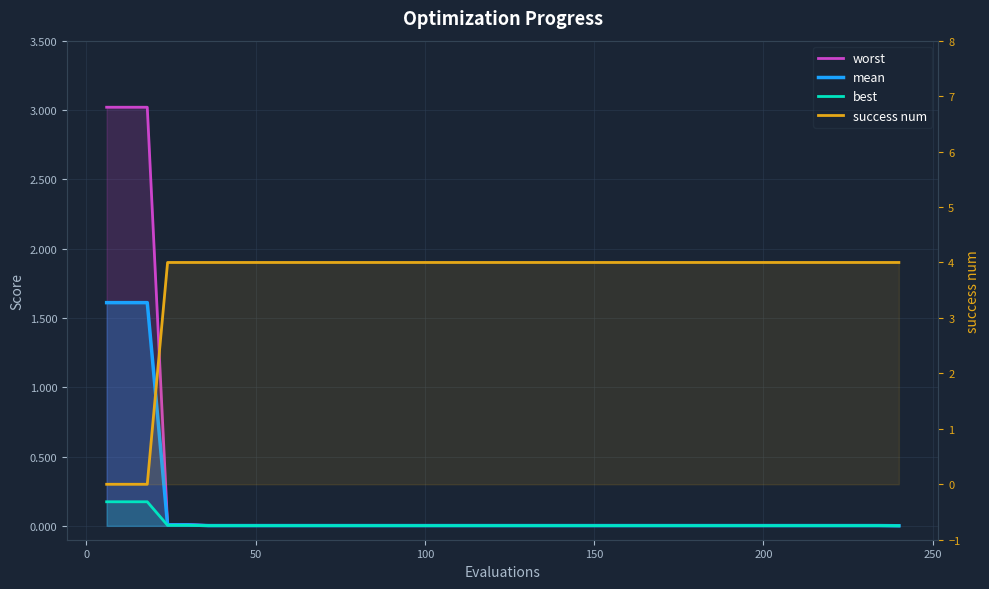

How many categories are shown in the chart?

40